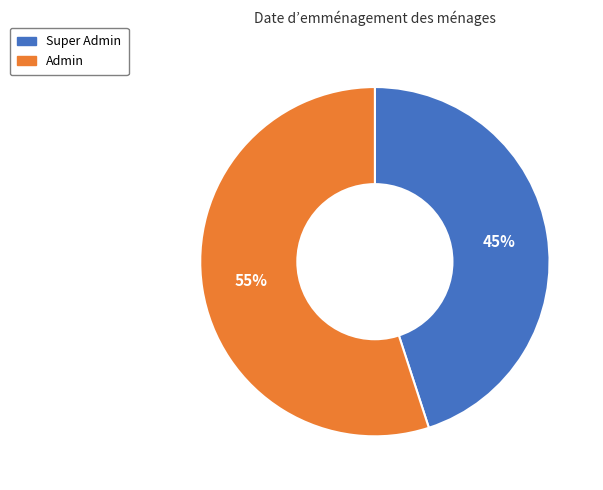

What is the majority slice?

Admin